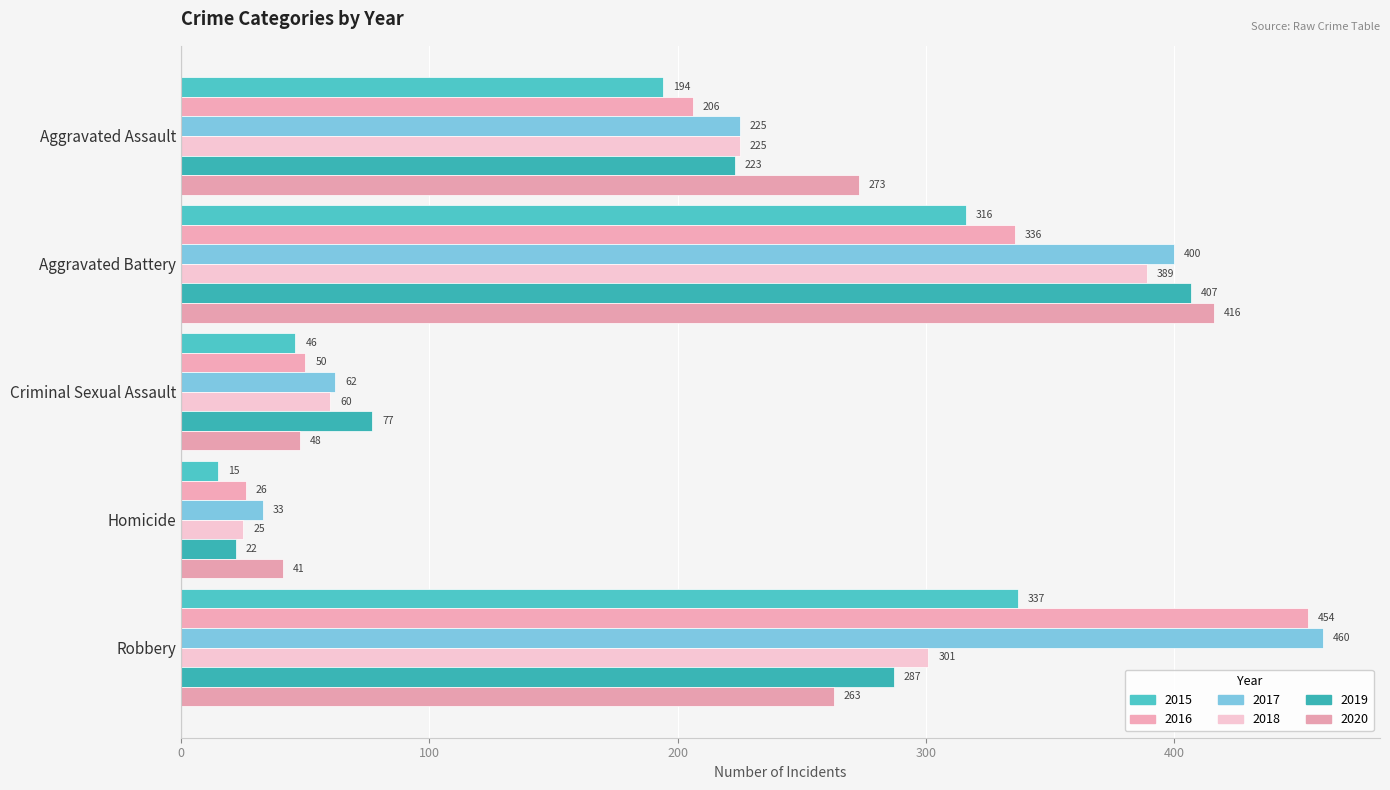

Which series has the widest spread of values?

2016